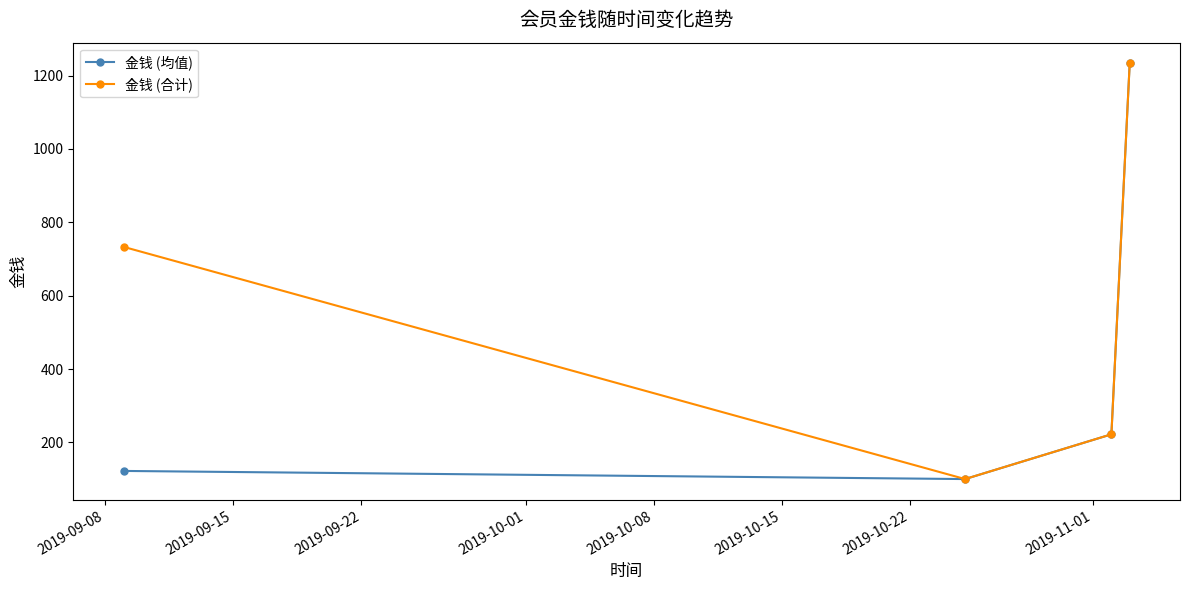

True or false: 金钱 (合计) has more than 1 interior local peaks.

False